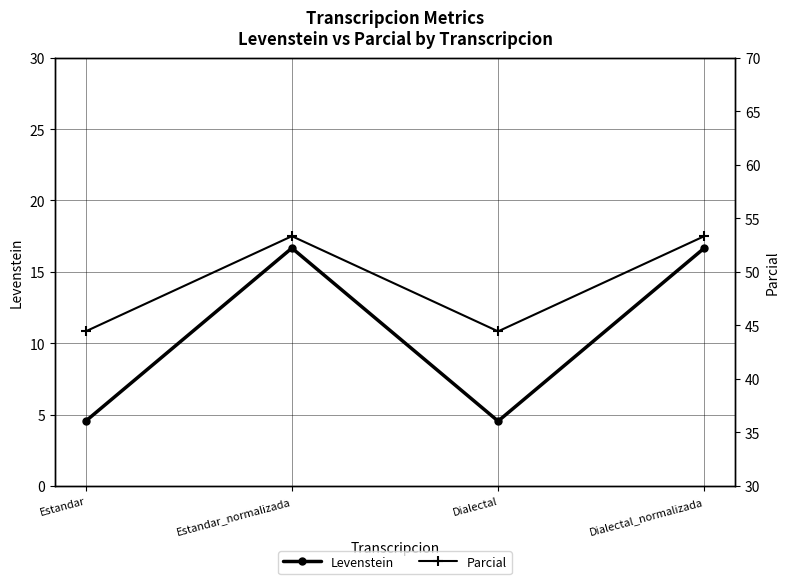

List the series in order of their overall mean, lowest first.

Levenstein, Parcial